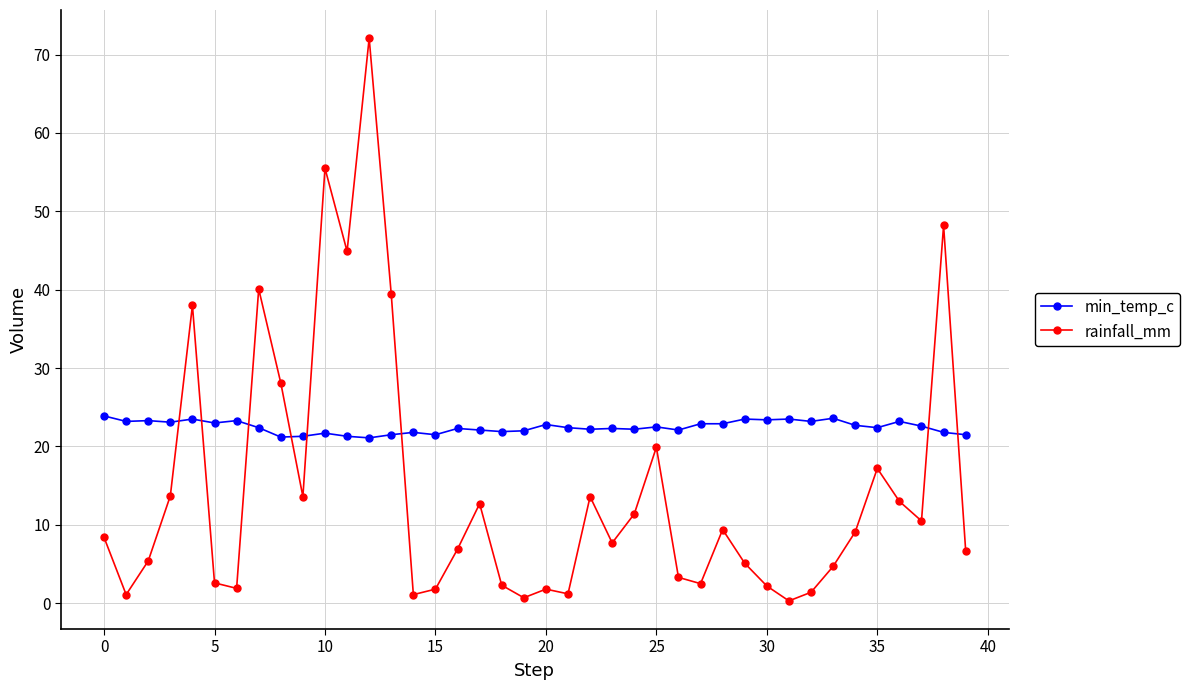

What is the difference between the maximum and minimum values in the min_temp_c series?

2.8